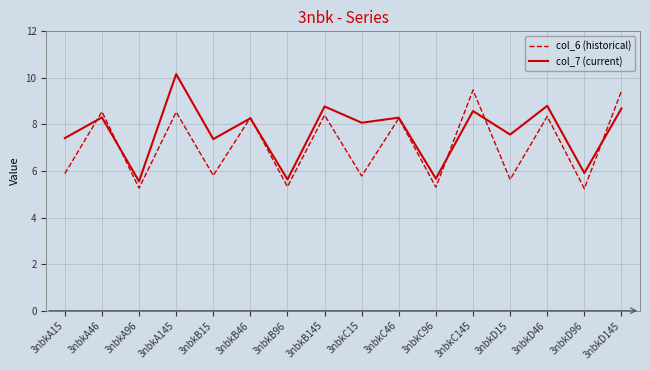

How many values in the col_6 (historical) series are below 8?

8